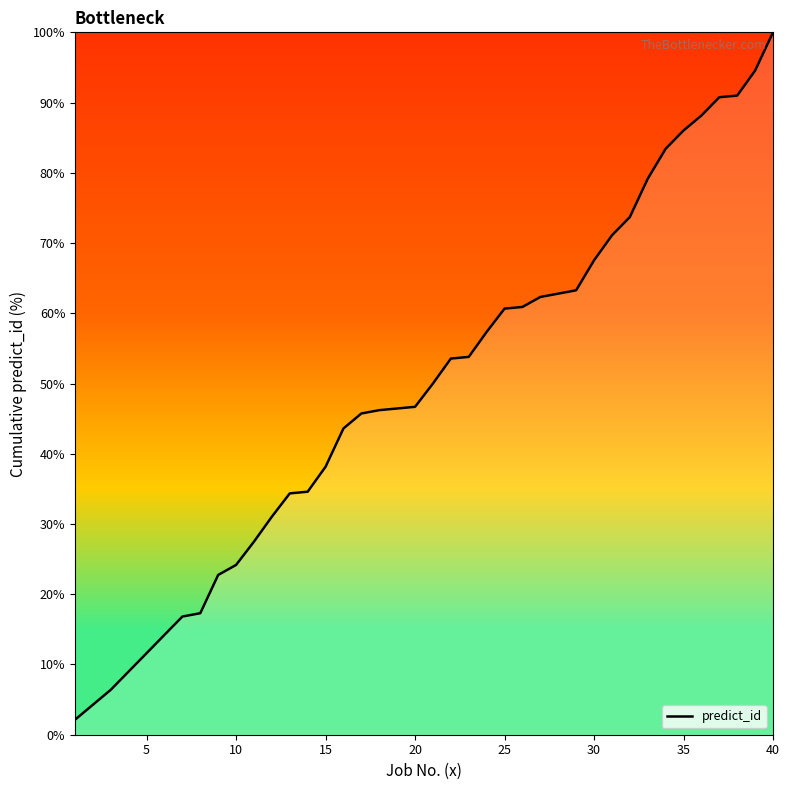

What is the difference between the maximum and minimum values?

97.9